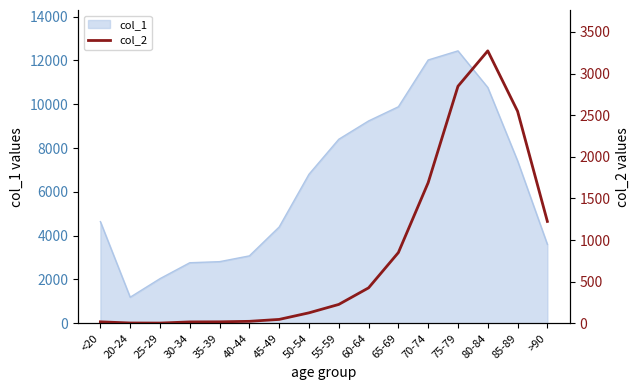

Does the chart have visible grid lines?

No